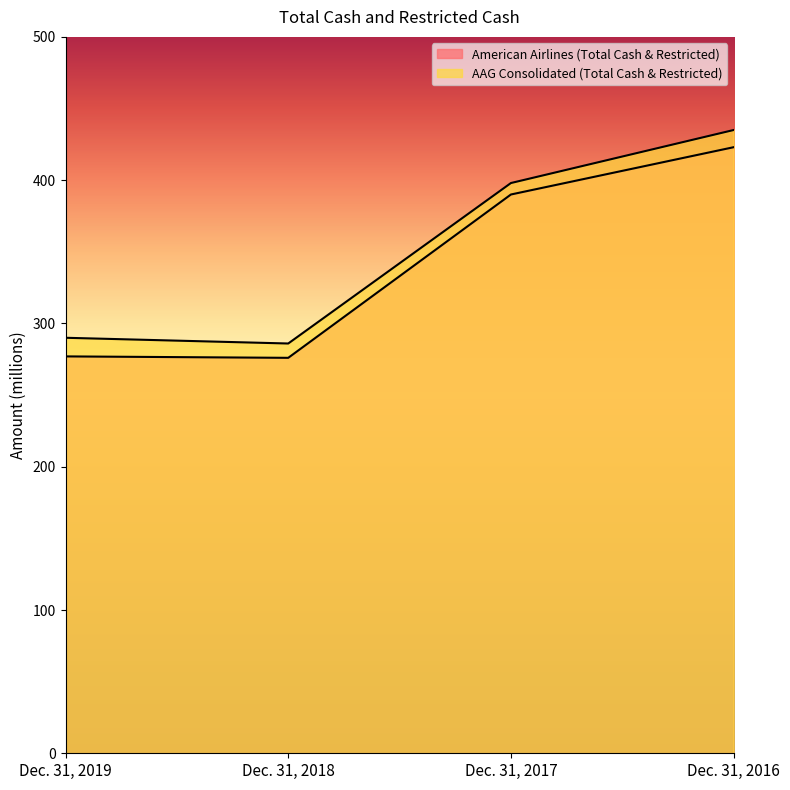

True or false: AAG Consolidated (Total Cash & Restricted) has more than 2 interior local peaks.

False